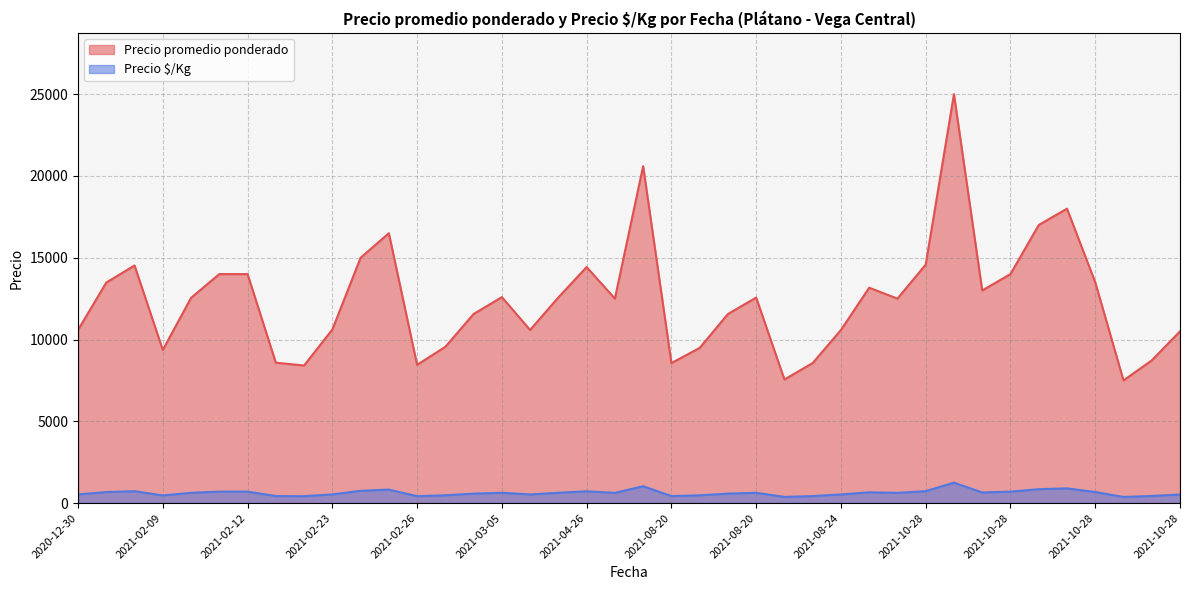

What is the difference between the highest and lowest values at 2021-03-05?

11962